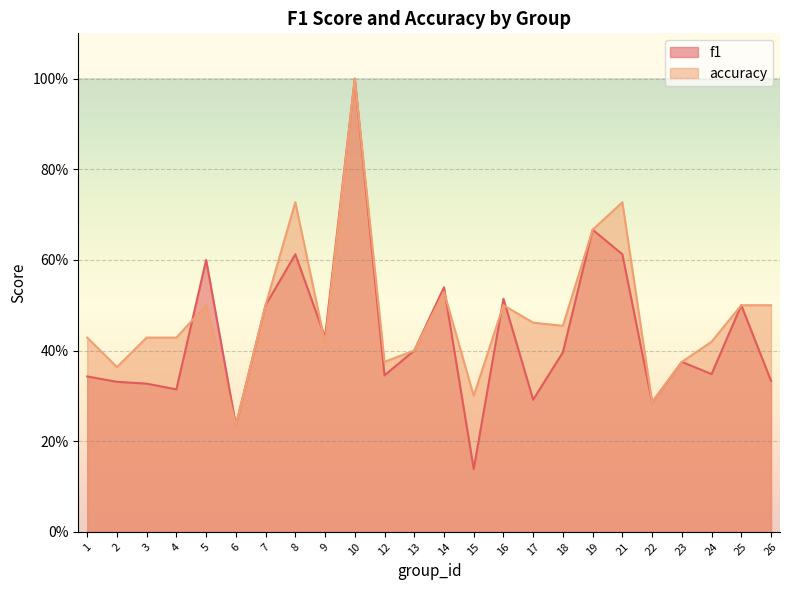

How many intersections are there between accuracy and f1?

5